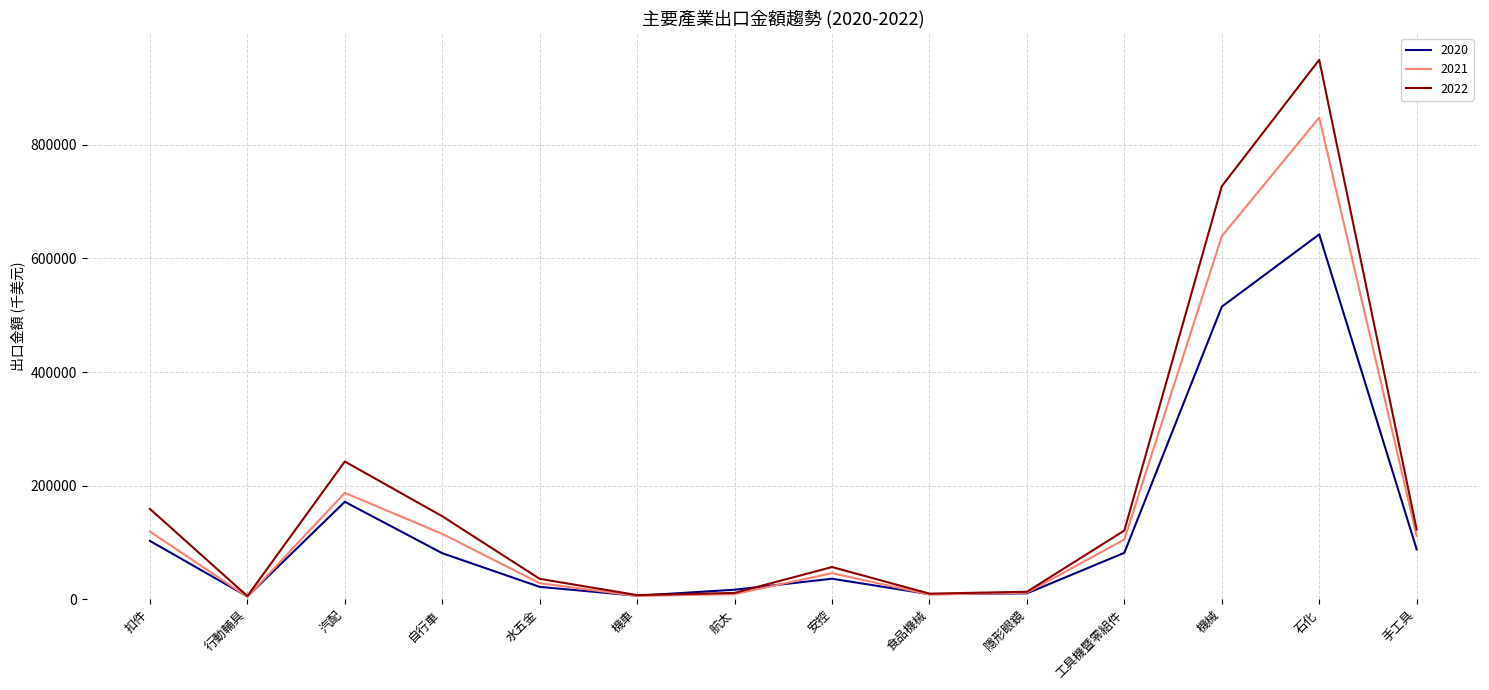

The value of 2022 at 自行車 is 146059. True or false?

True